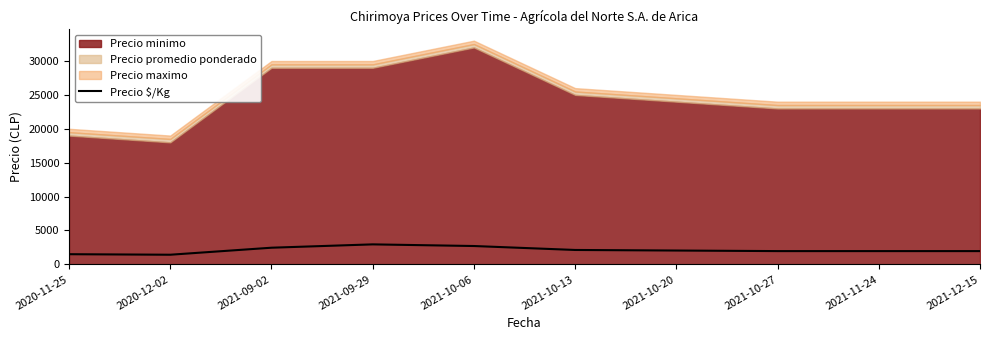

At which category does the chart reach its minimum across all series?

2020-12-02